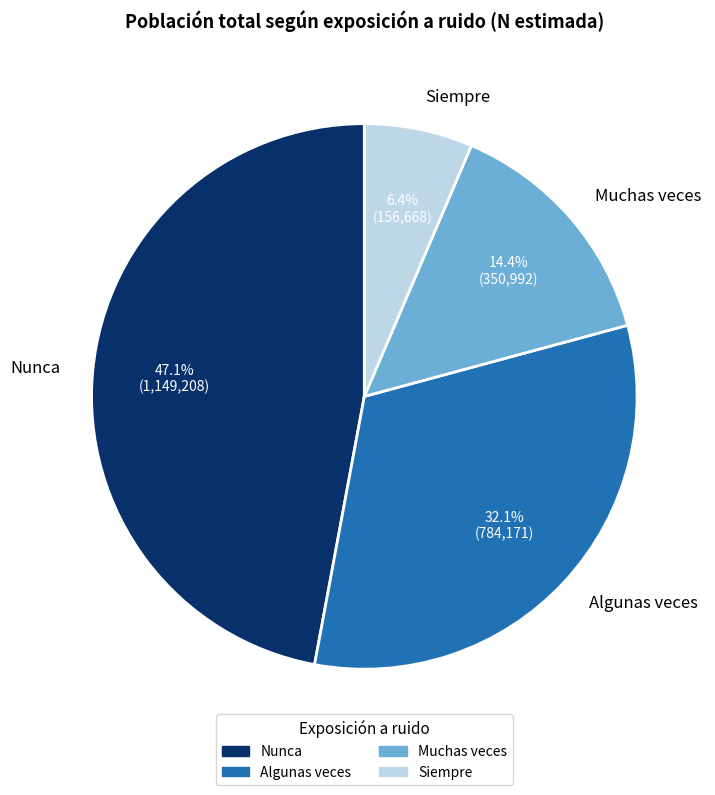

True or false: Muchas veces accounts for 27% of the total.

False